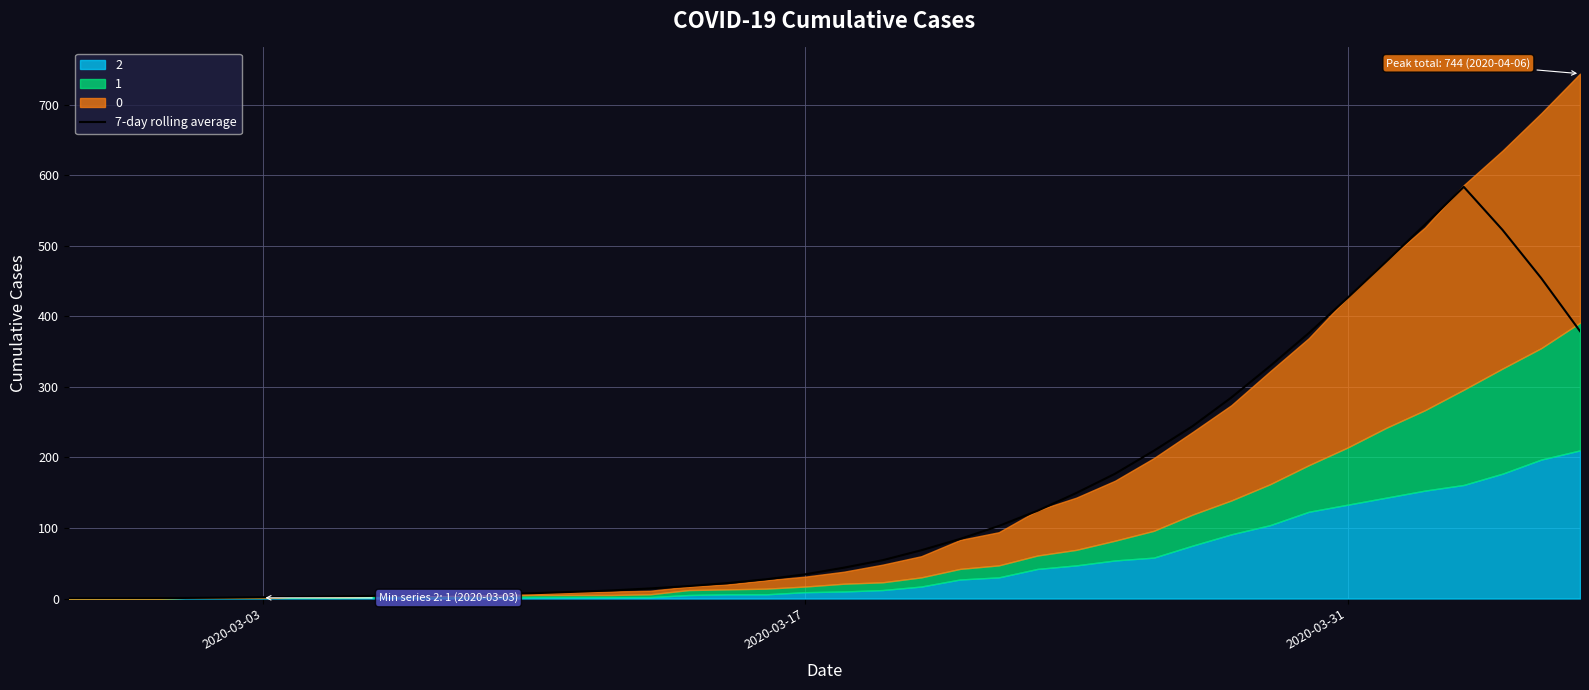

How many values exceed 43?

20